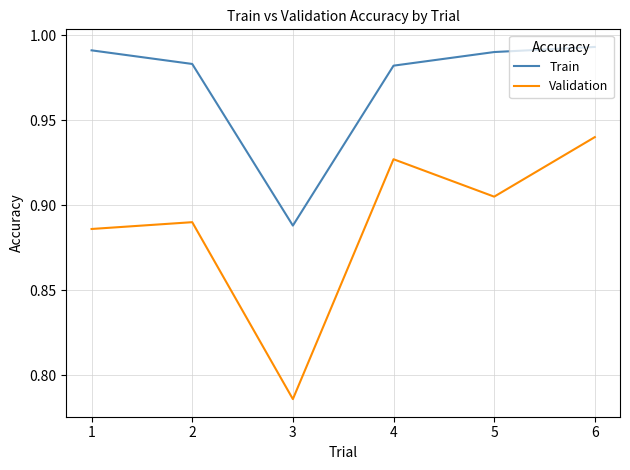

True or false: Train and Validation cross at least once.

False